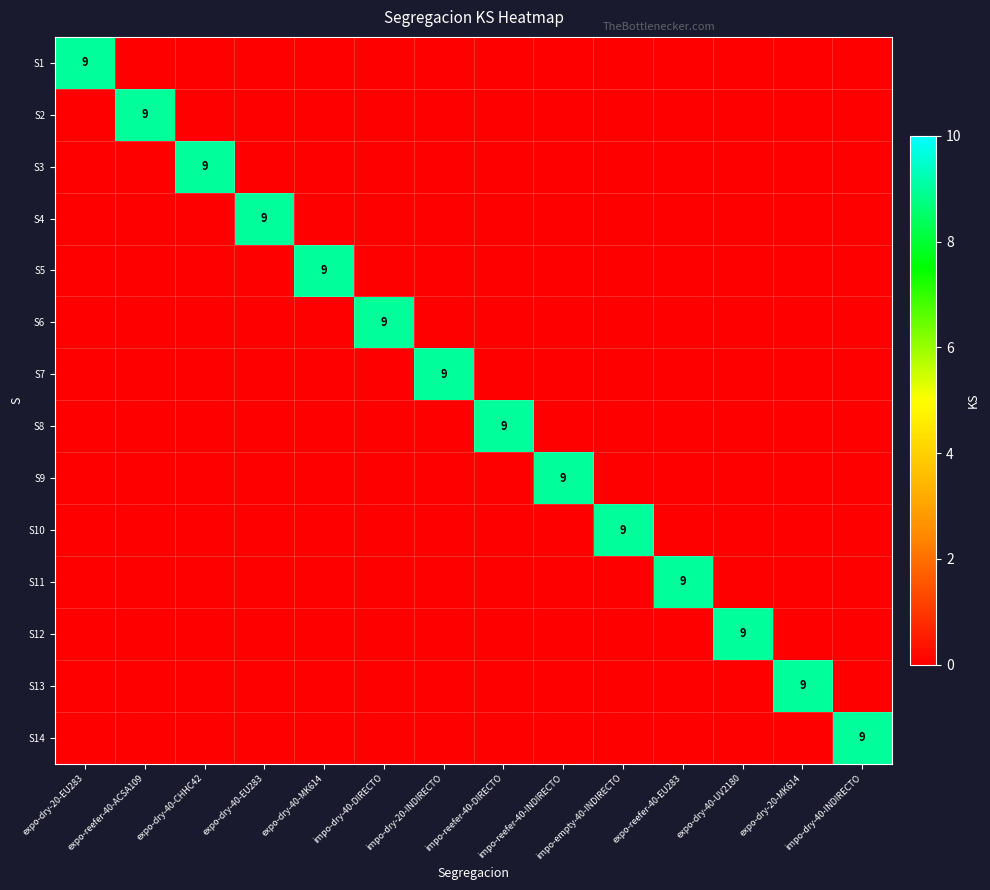

Rank the categories by S12 value from highest to lowest.

expo-dry-40-UV2180, expo-dry-20-EU283, expo-reefer-40-ACSA109, expo-dry-40-CHHC42, expo-dry-40-EU283, expo-dry-40-MK614, impo-dry-40-DIRECTO, impo-dry-20-INDIRECTO, impo-reefer-40-DIRECTO, impo-reefer-40-INDIRECTO, impo-empty-40-INDIRECTO, expo-reefer-40-EU283, expo-dry-20-MK614, impo-dry-40-INDIRECTO